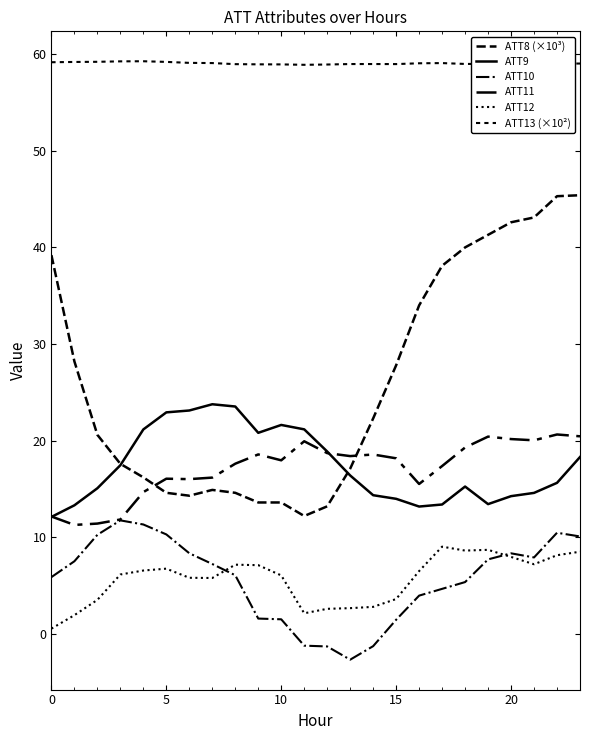

At which category is the sum across all series the highest?

23